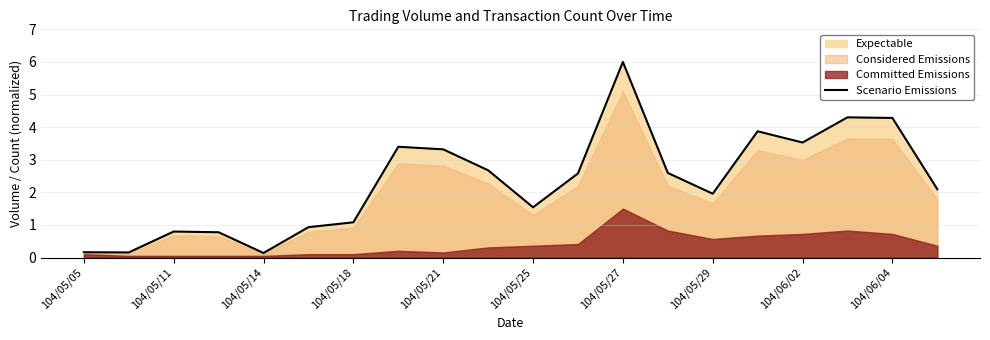

What is the difference between the maximum and minimum values?

5.9